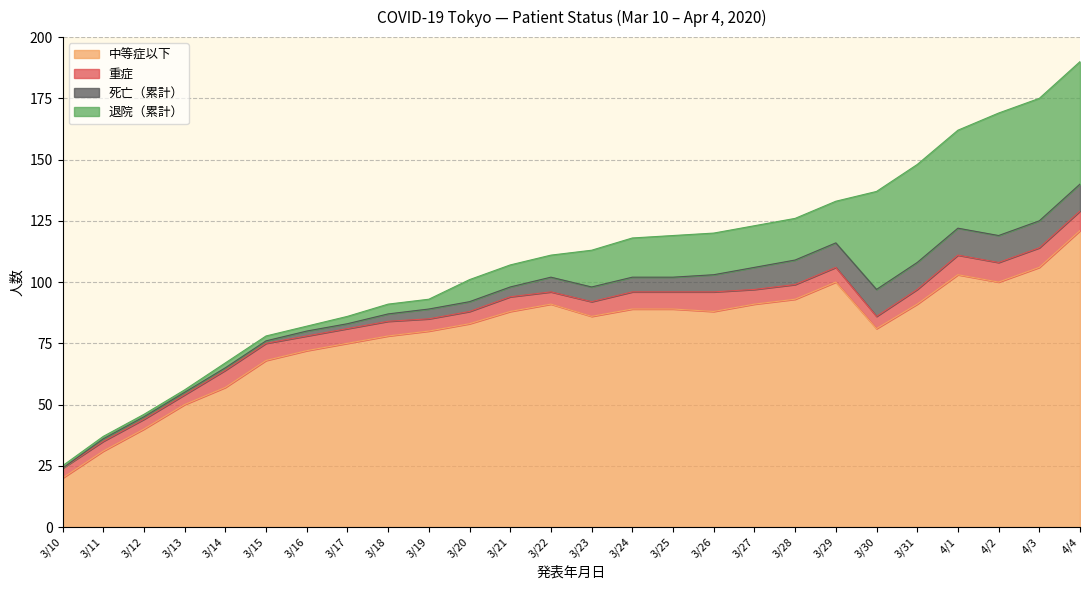

Is the value of 死亡（累計） at 4/3 greater than the value of 中等症以下 at 3/19?

No